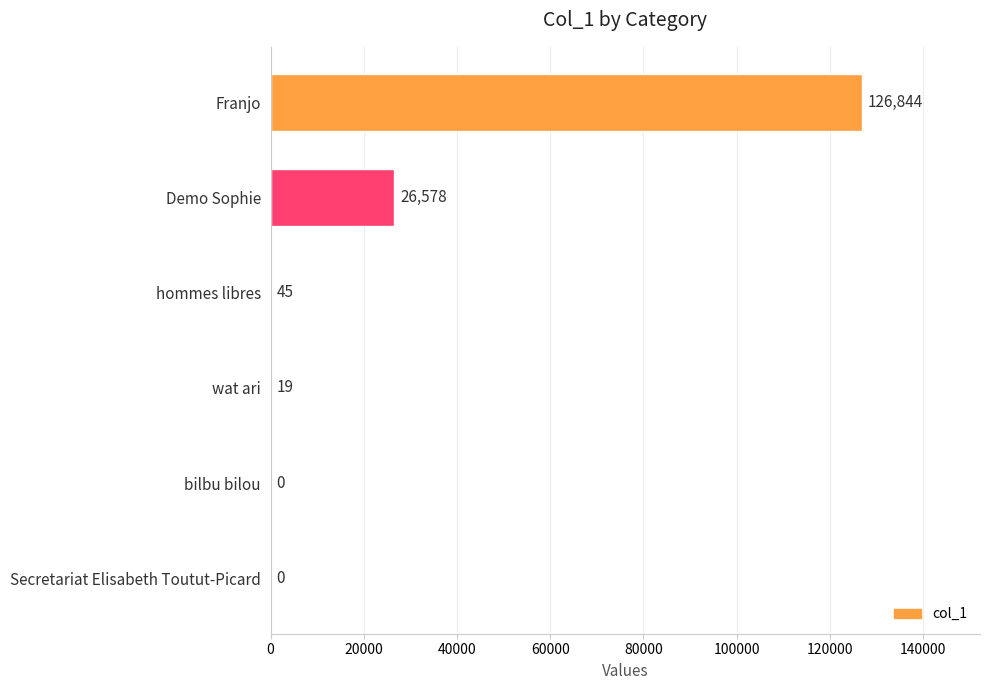

The value at bilbu bilou is 0. True or false?

True